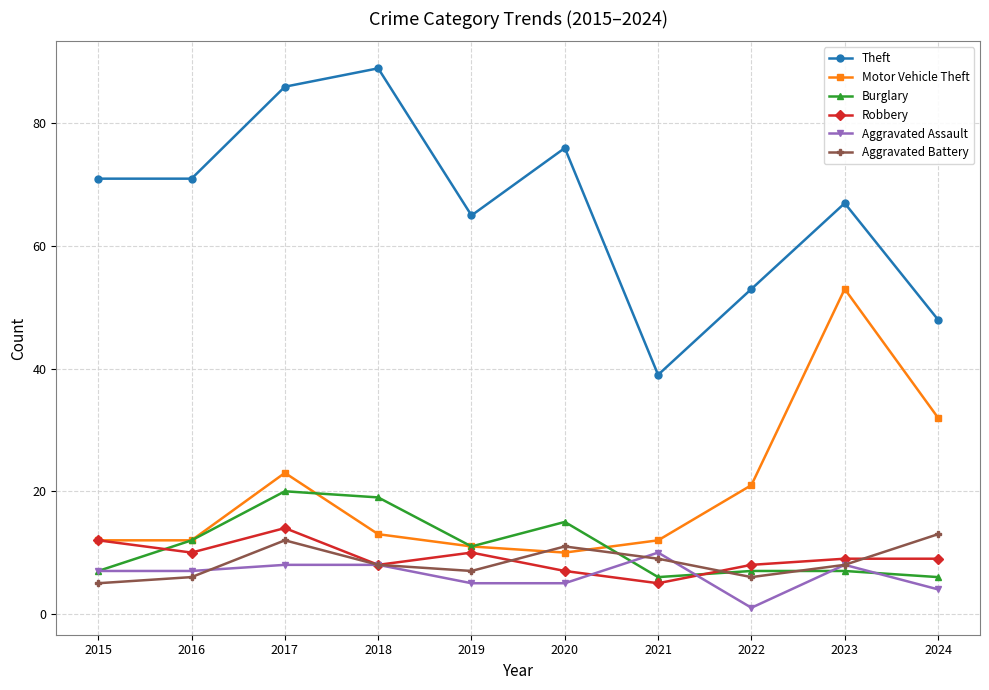

True or false: Theft has more than 1 points higher than both neighbors.

True